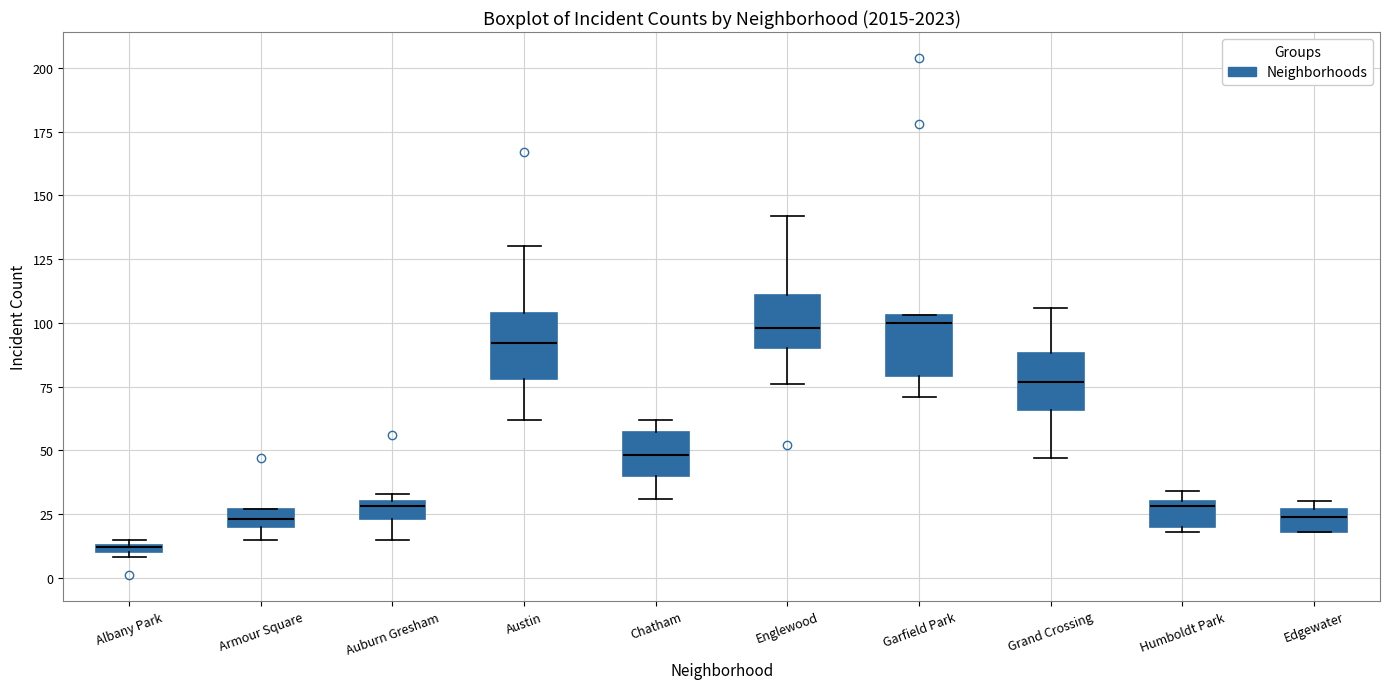

Where is the upper edge of the box for Humboldt Park on the y-axis? The values are not printed on the chart, so give them approximately, as read against the axis.

30